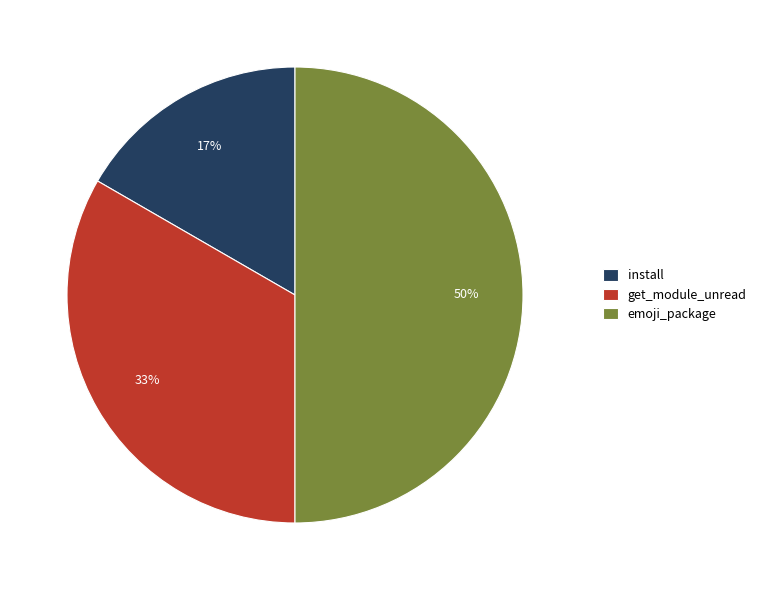

To the nearest percent, what is the combined percentage of install and emoji_package?

67%